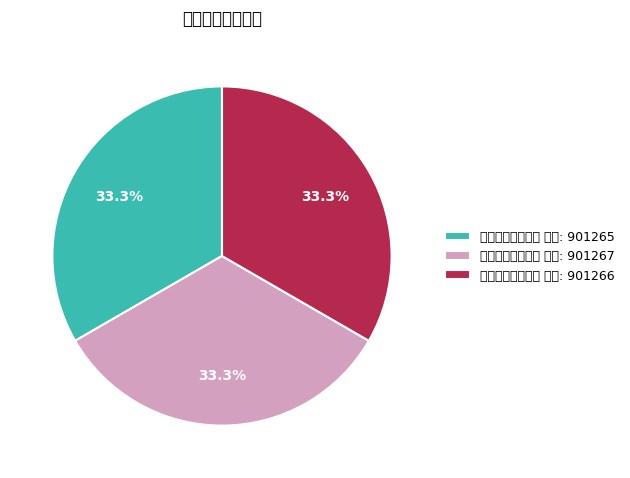

Combined, do 均州南川春日三首 其三 and 均州南川春日三首 其二 account for over 50%?

Yes